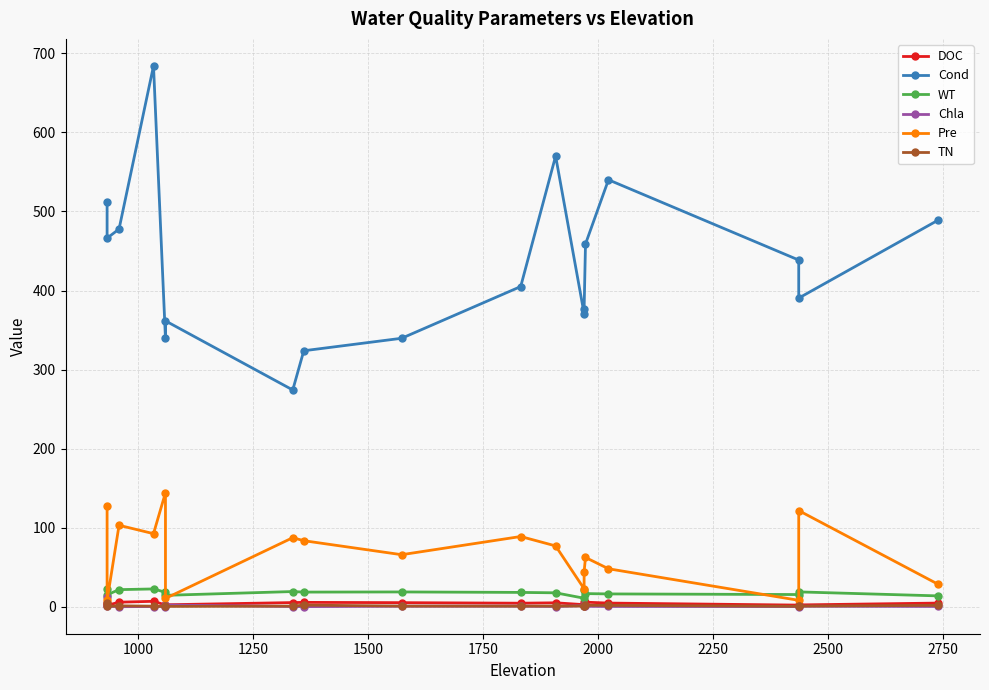

Count the number of data series in this chart.

6